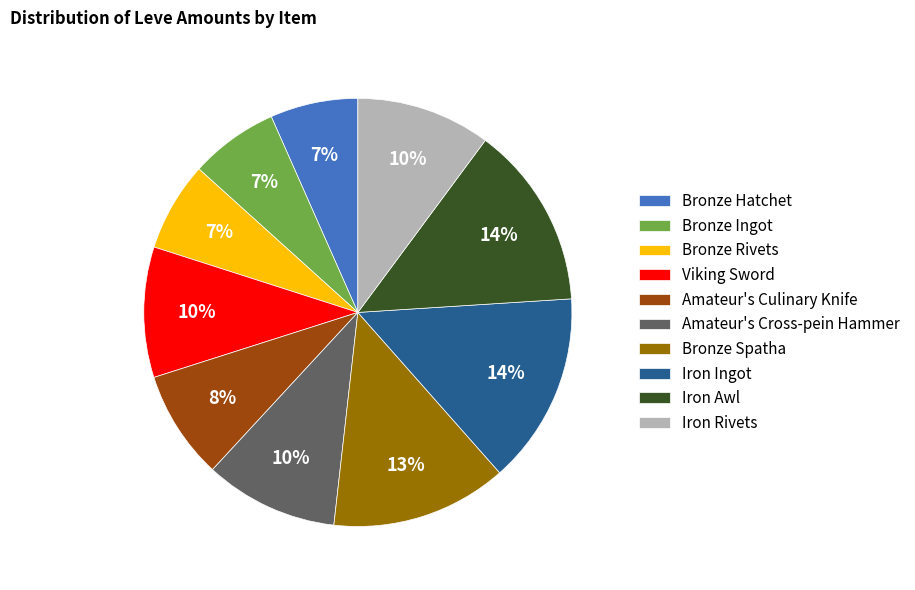

Count the number of slices in the pie.

10